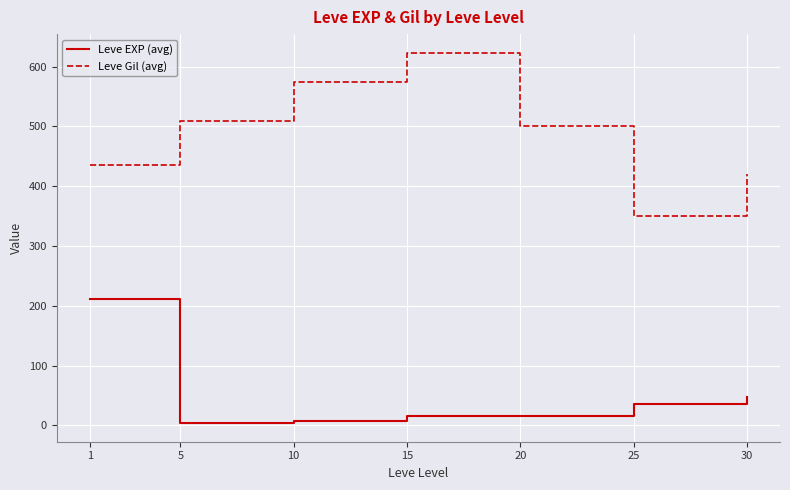

Is it true that Leve EXP (avg) equals 75.6 at 30?

False